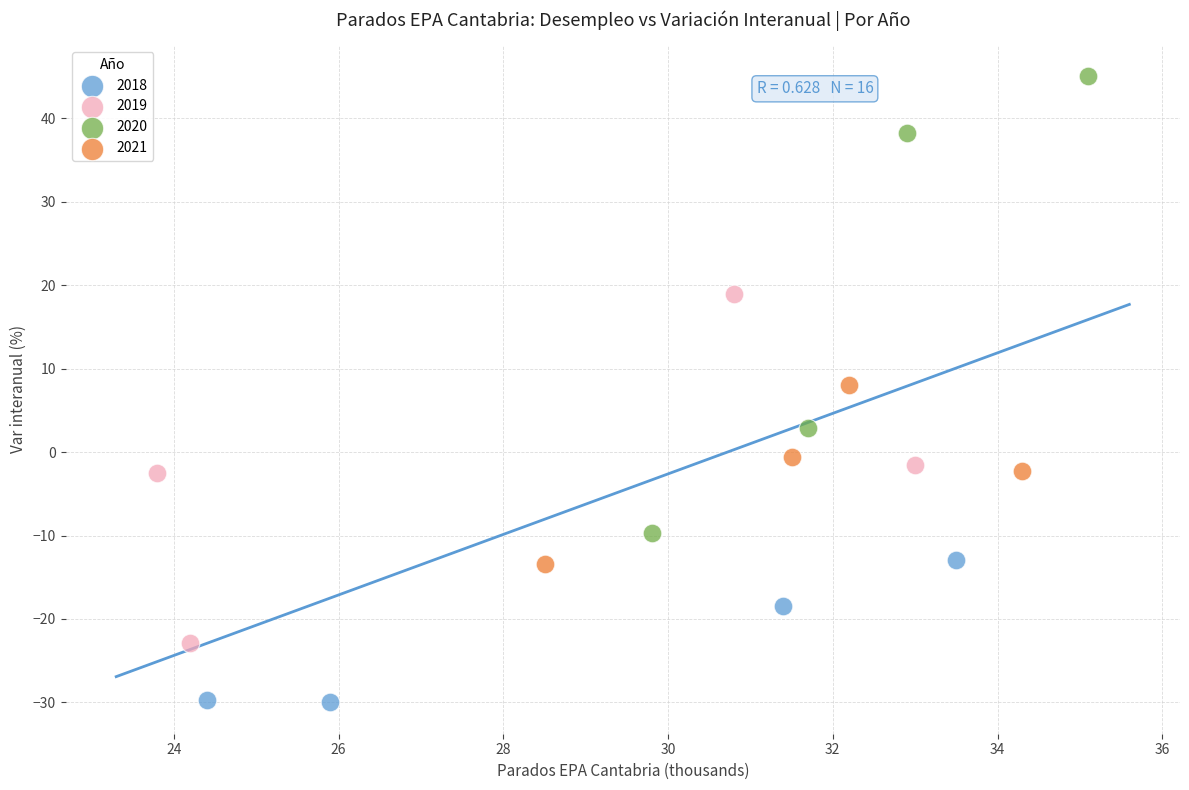

What are all the series names shown in the legend?

2018, 2019, 2020, 2021